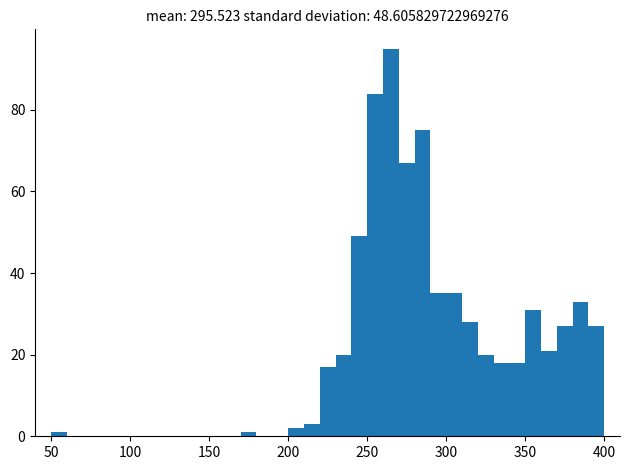

Read against the x-axis, roughly where is the centre of the tallest bar?

265